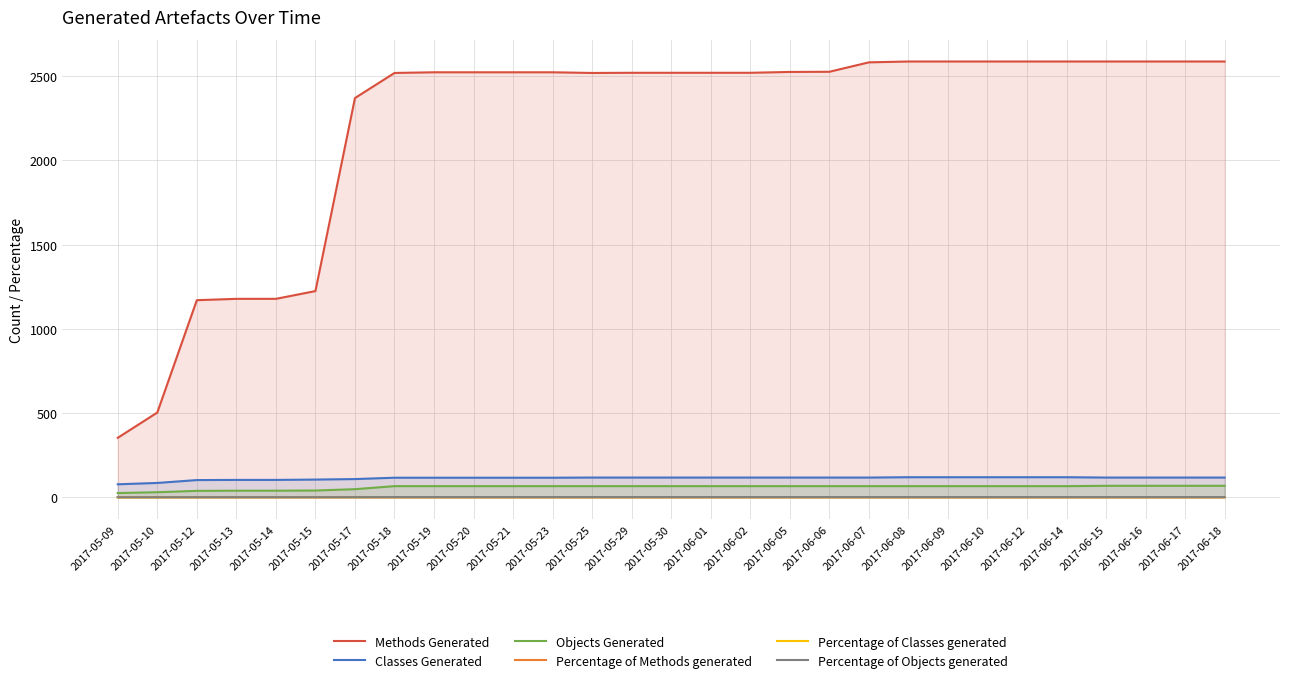

Is the value of Objects Generated at 2017-06-18 greater than the value of Percentage of Objects generated at 2017-06-14?

Yes